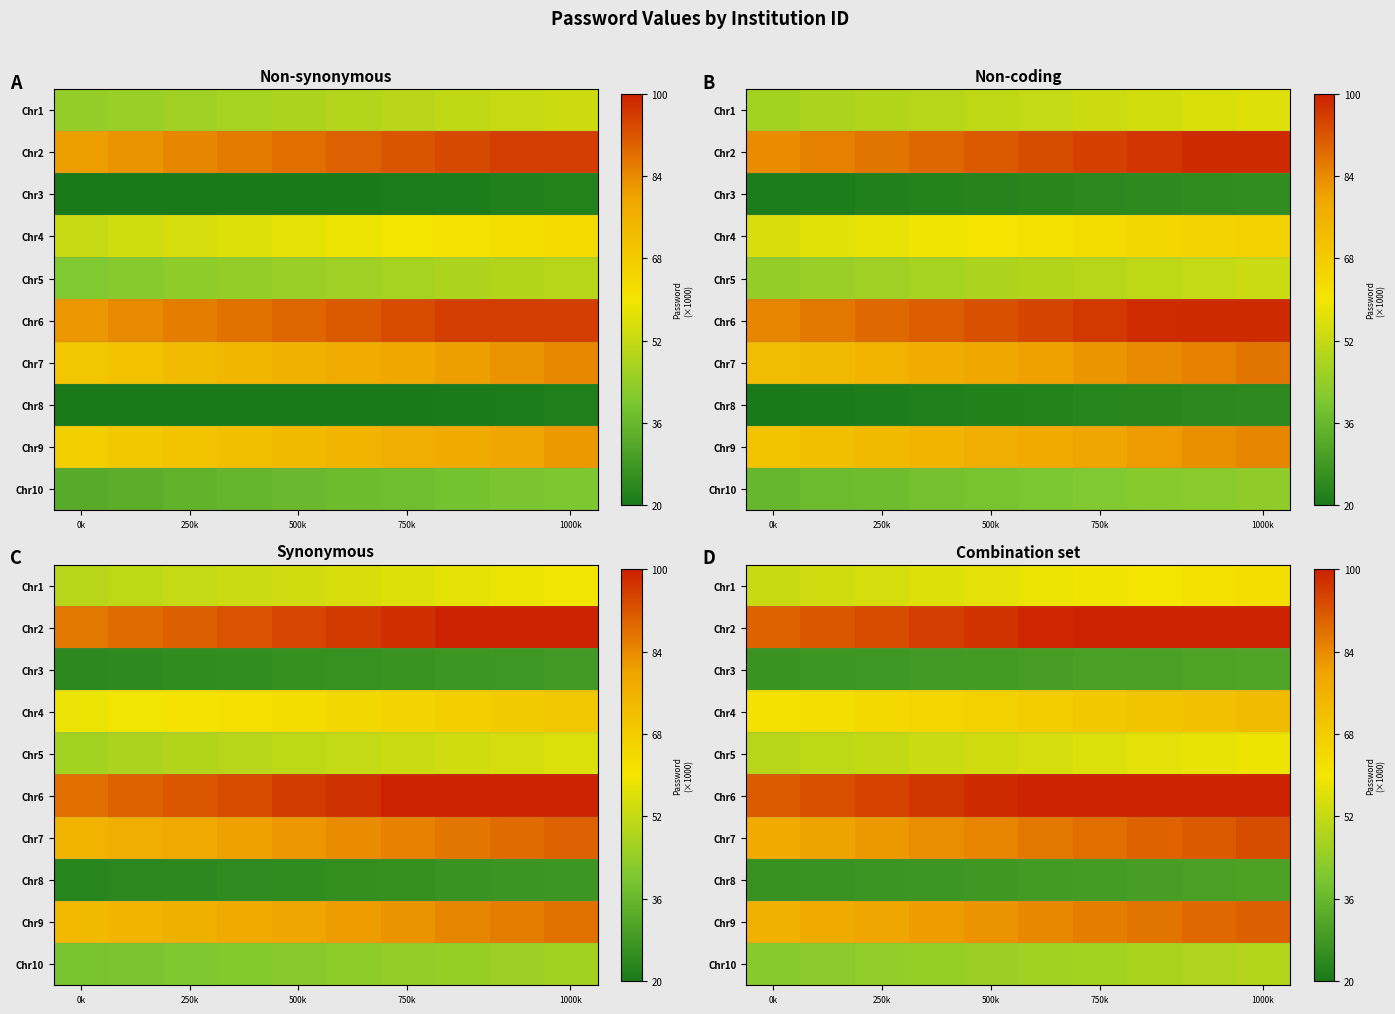

Rank the series by their maximum value, from highest to lowest.

Chr2, Chr6, Chr7, Chr9, Chr4, Chr1, Chr5, Chr10, Chr3, Chr8